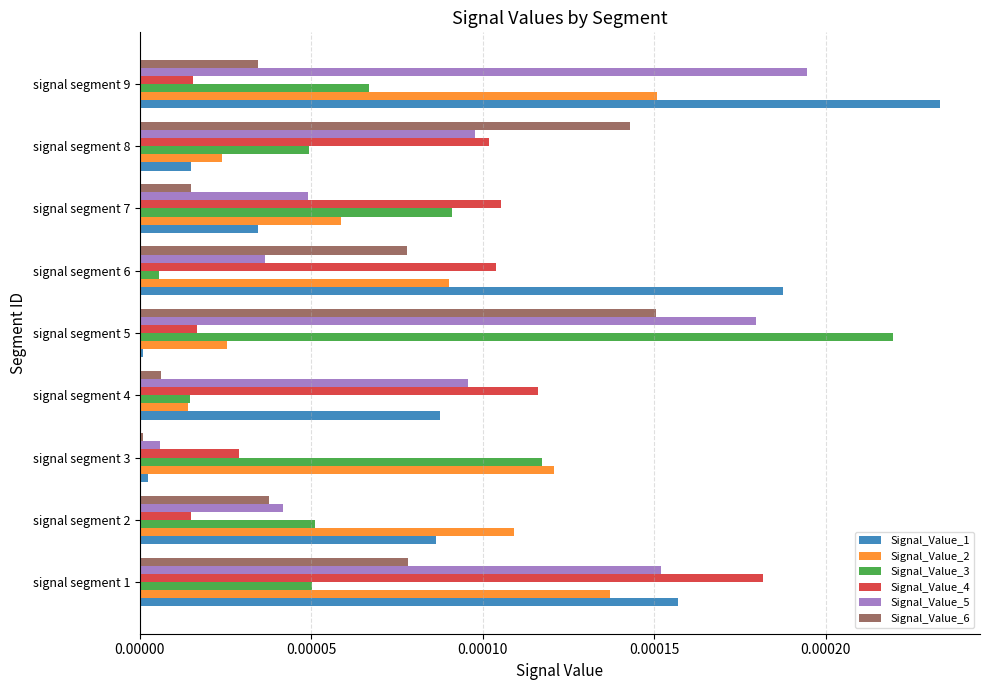

At which category does the chart reach its peak across all series?

signal segment 9